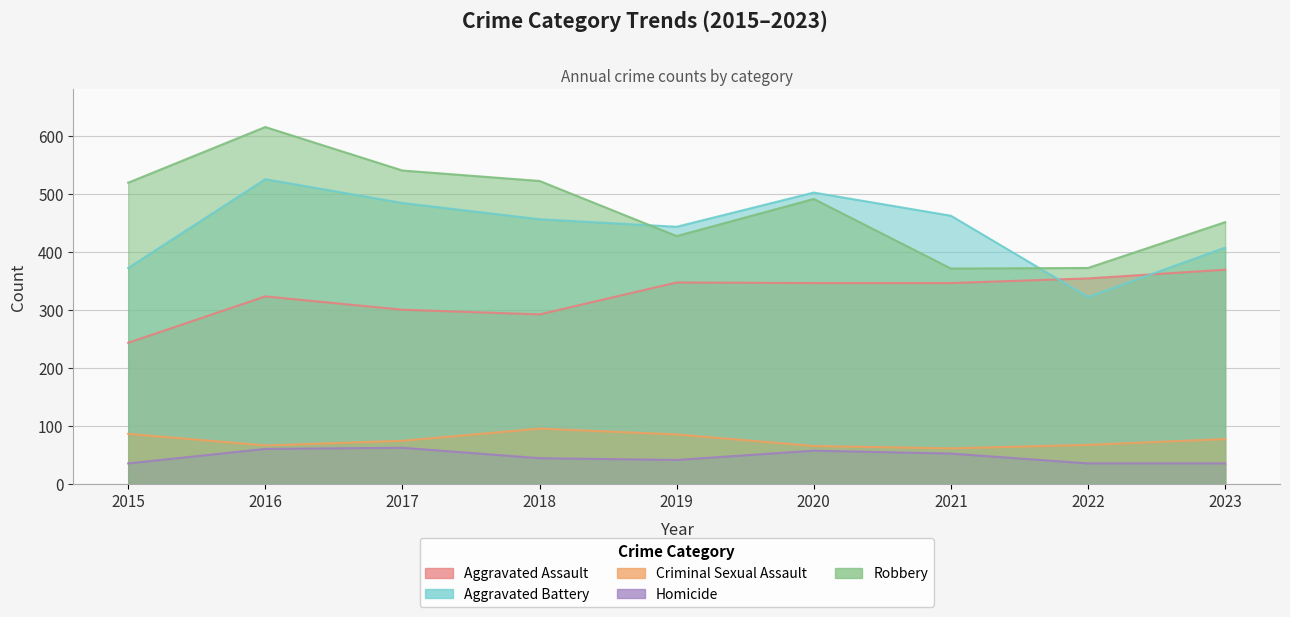

What is the difference between the maximum and minimum values in the Aggravated Assault series?

126